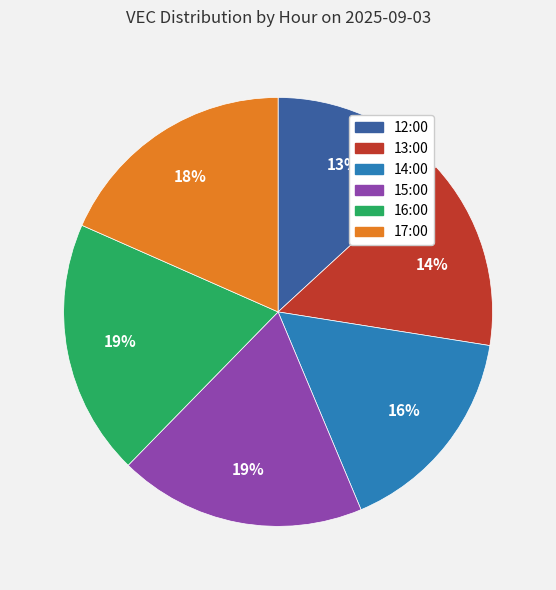

How many segments does this pie chart have?

6